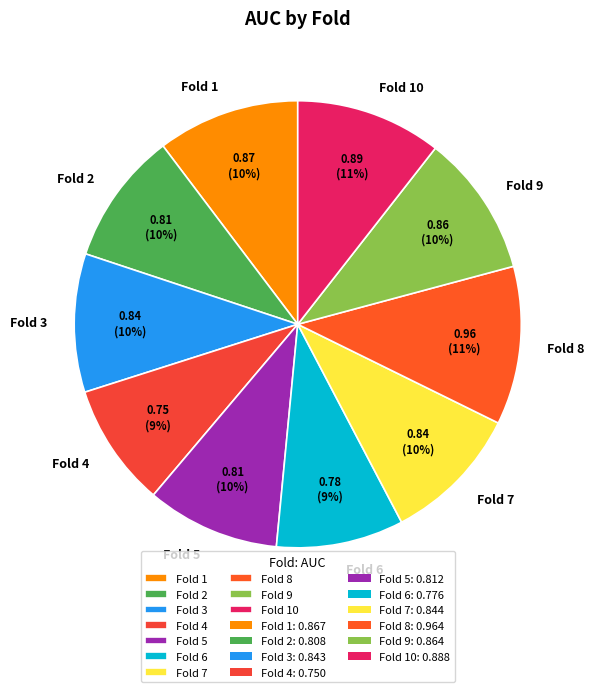

Is the sum of Fold 9 and Fold 3 greater than half?

No